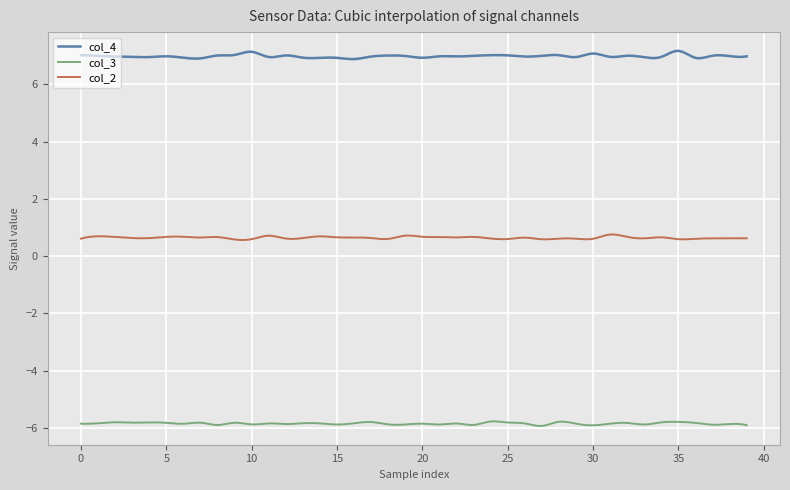

True or false: col_2 and col_3 cross at least once.

False